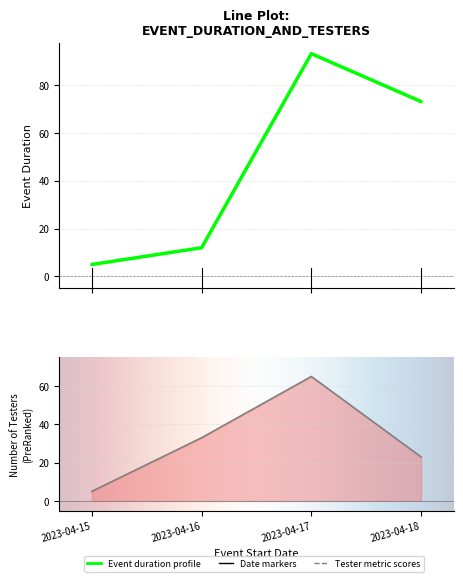

Reading left to right, list all the values displayed in this chart.

EVENT DURATION: 2023-04-15=5	2023-04-16=12	2023-04-17=93	2023-04-18=73
NUMBER OF TESTERS: 2023-04-15=5	2023-04-16=33	2023-04-17=65	2023-04-18=23